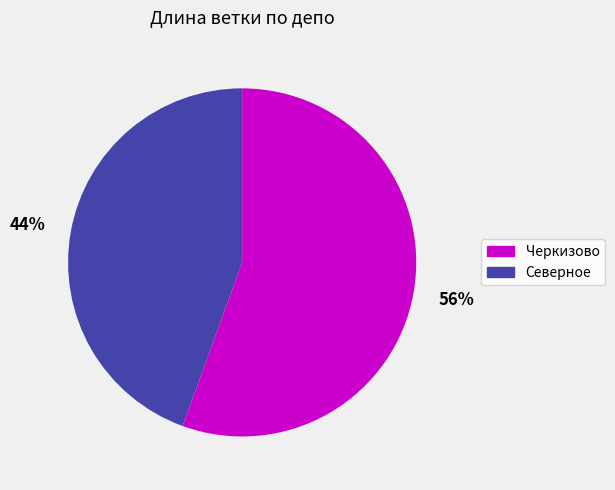

Does Северное account for over 50% of the chart?

No